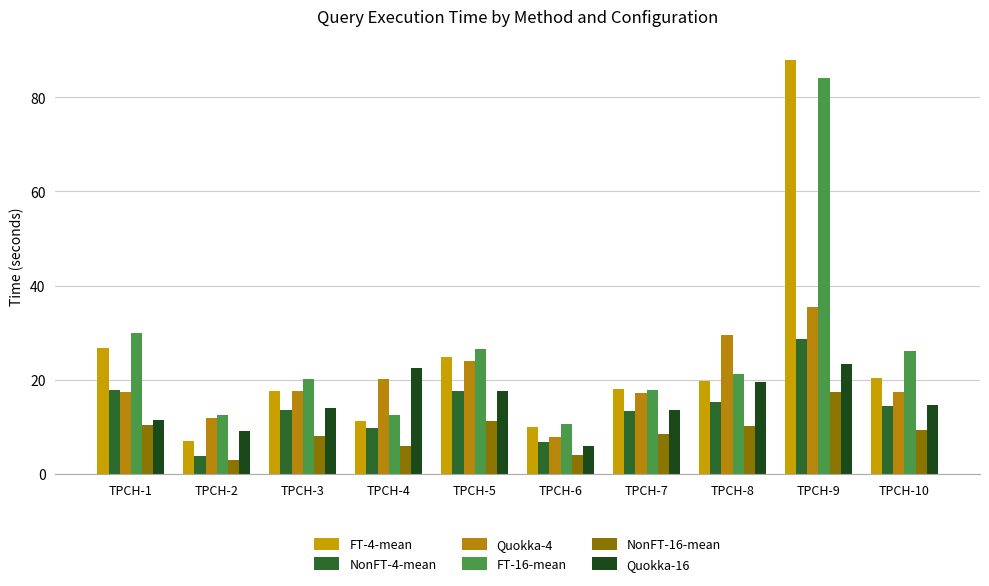

How many values in the FT-4-mean series exceed 19?

5